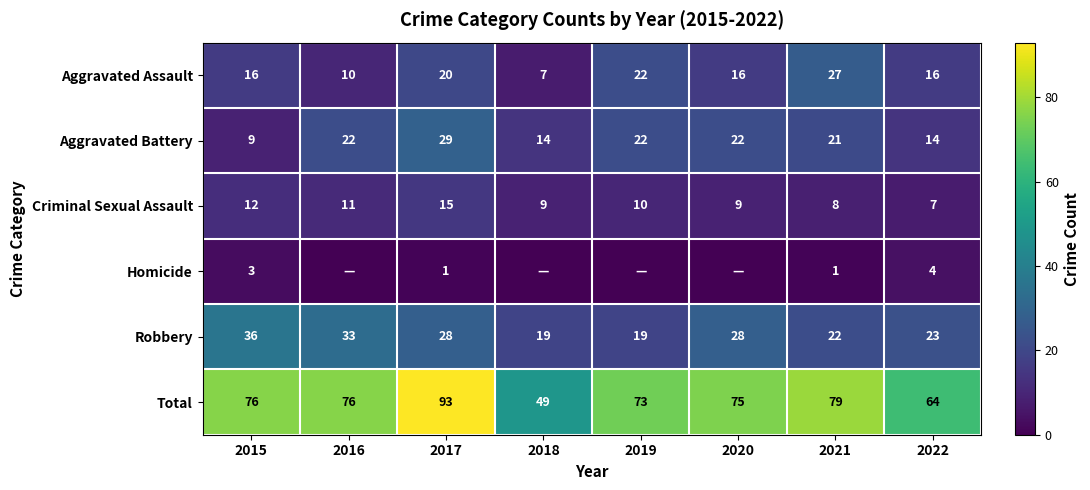

Which label corresponds to the largest value in the chart?

2017